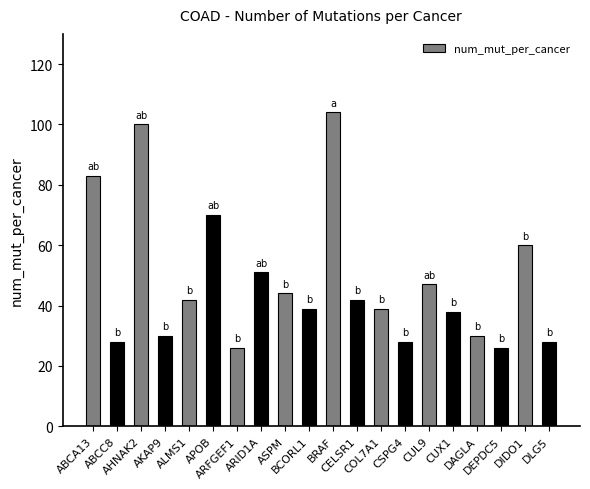

Approximately how many times larger is the value at ABCC8 compared to DLG5?

1.0